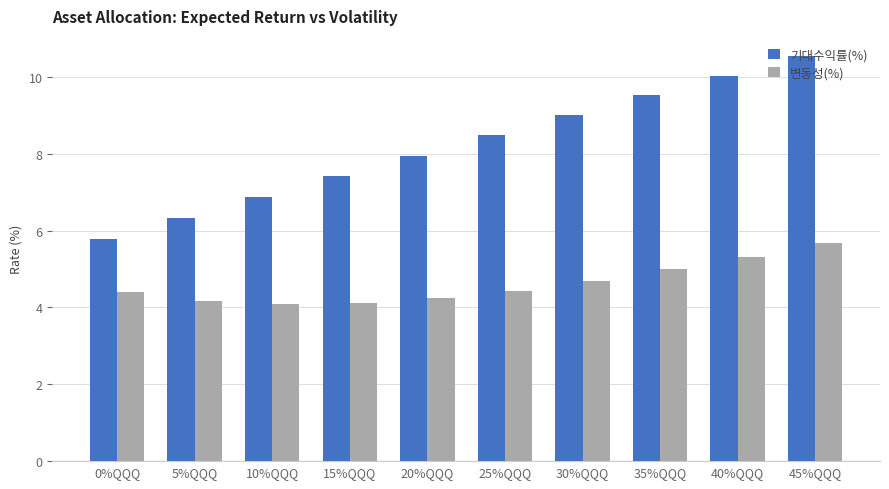

What is the sum of all 기대수익률(%) values?

81.9